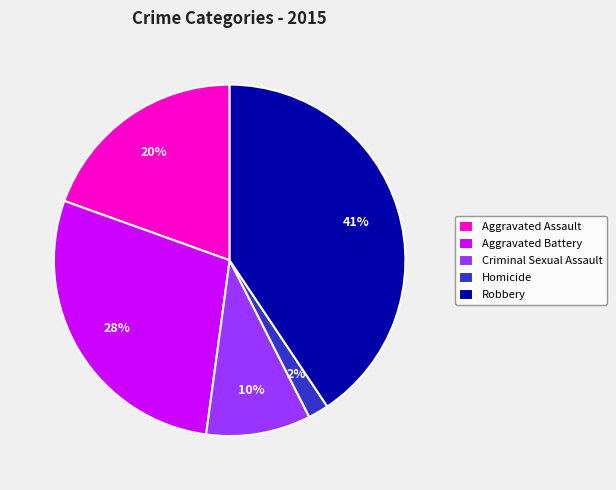

How many slices are in this pie chart?

5